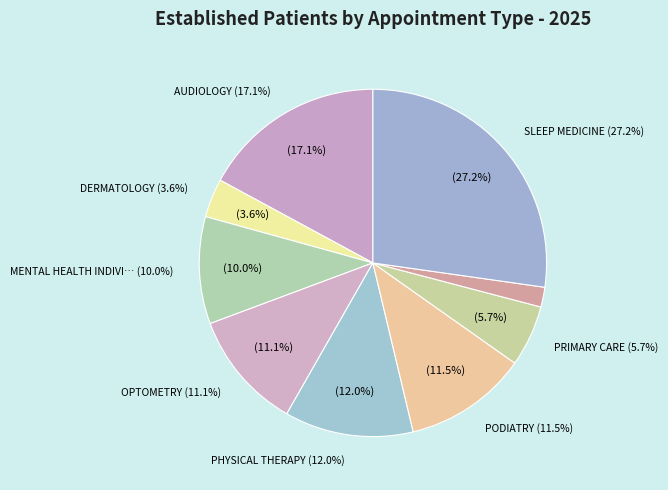

Is SLEEP MEDICINE the majority of the pie?

No